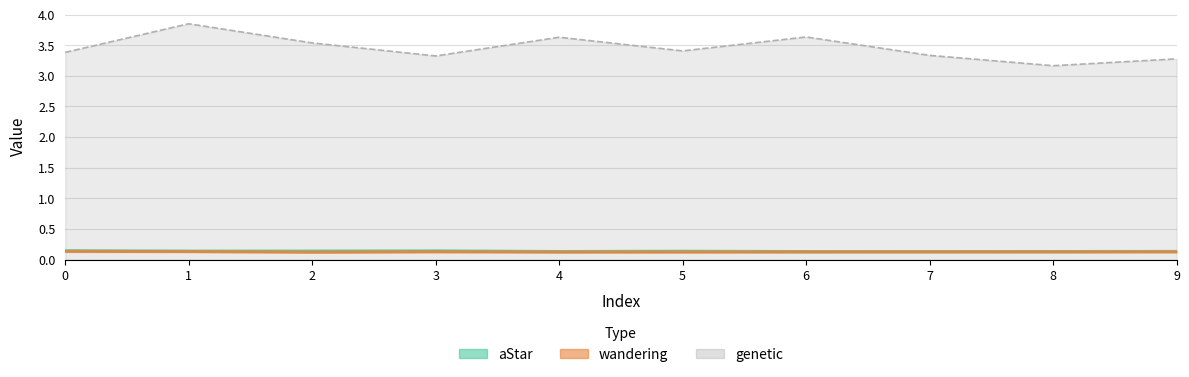

True or false: aStar and wandering intersect in this chart.

False